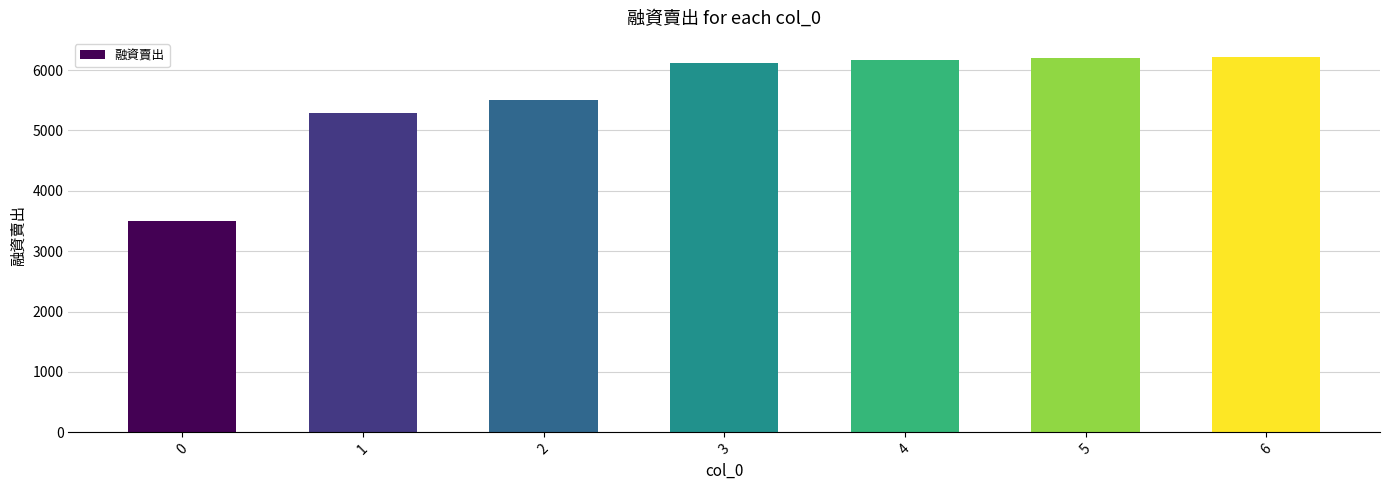

What is the difference between the values at 4 and 2?

647